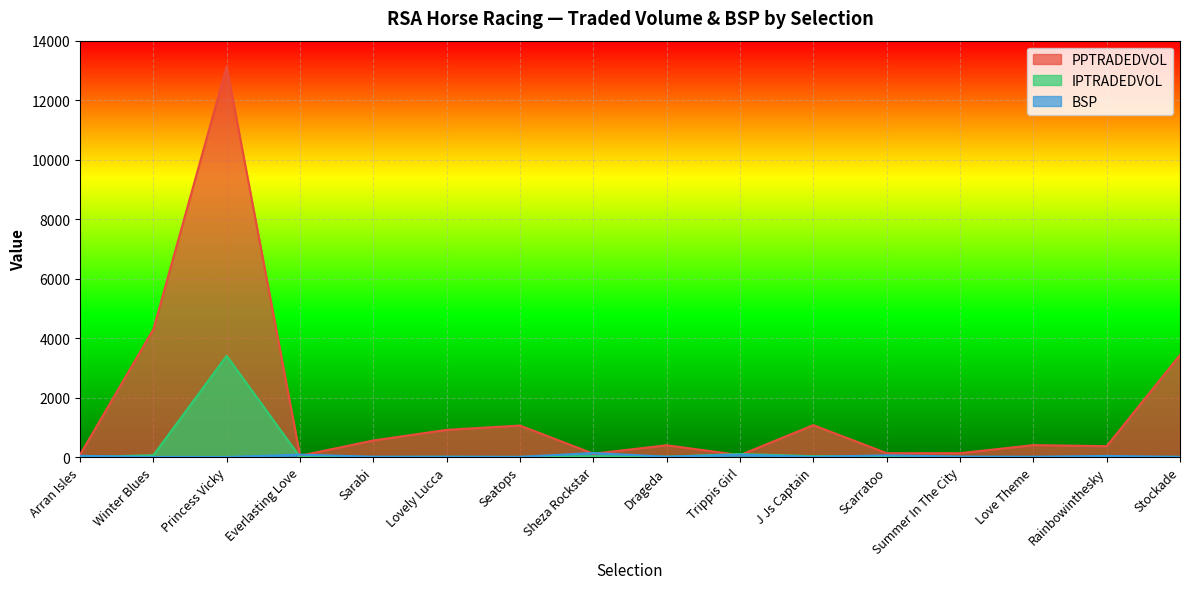

Where is the first local minimum for IPTRADEDVOL?

Everlasting Love